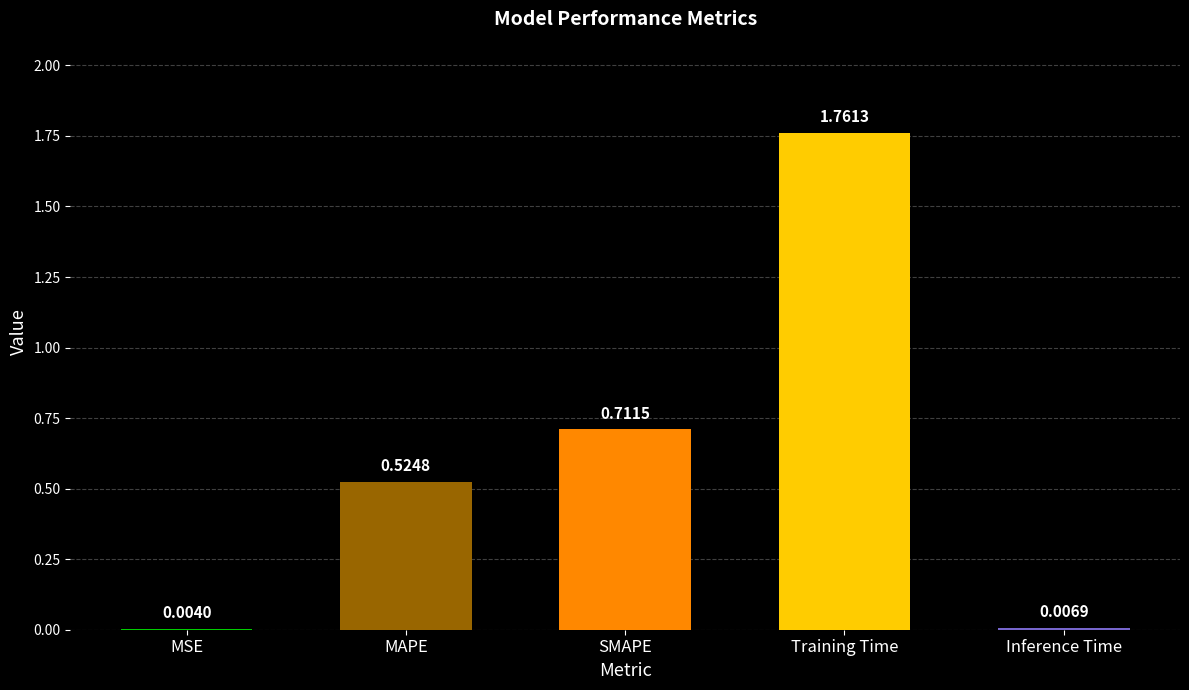

At which category does the chart reach its peak across all series?

Training Time